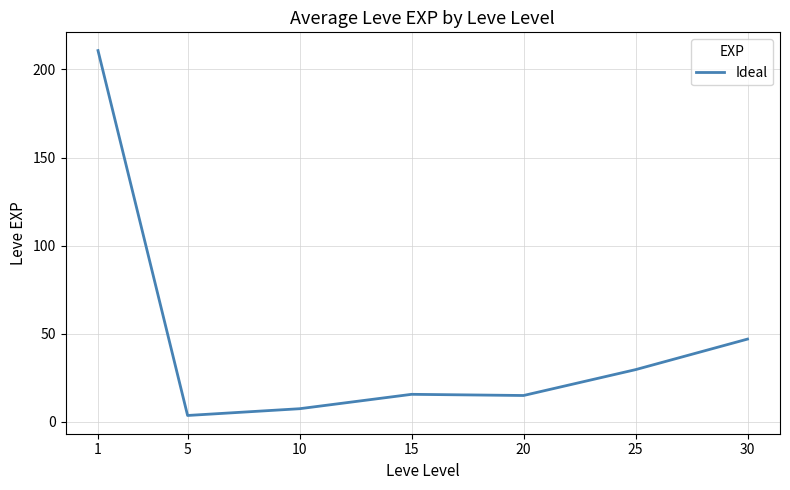

At which category does the chart reach its peak across all series?

1